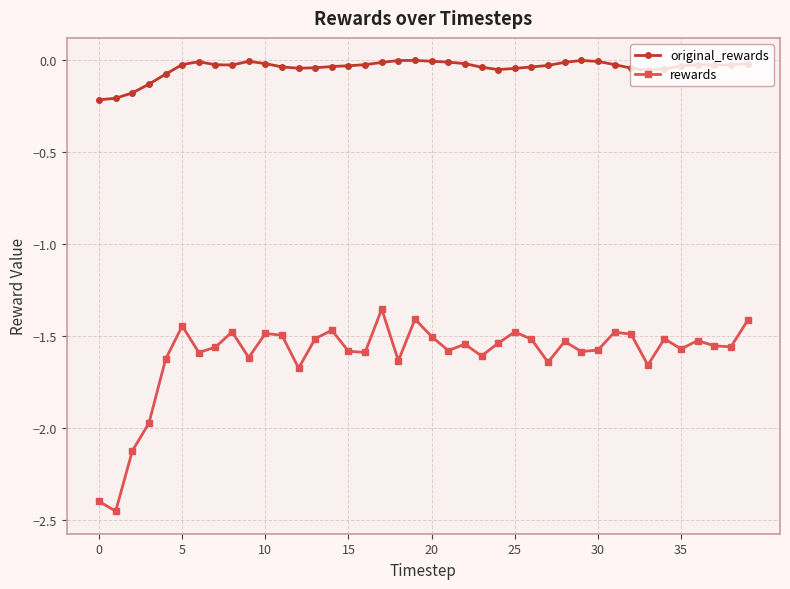

List the series in order of their overall mean, highest first.

original_rewards, rewards